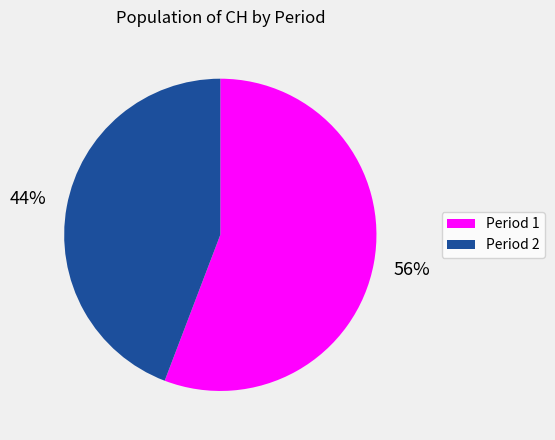

How many slices are in this pie chart?

2